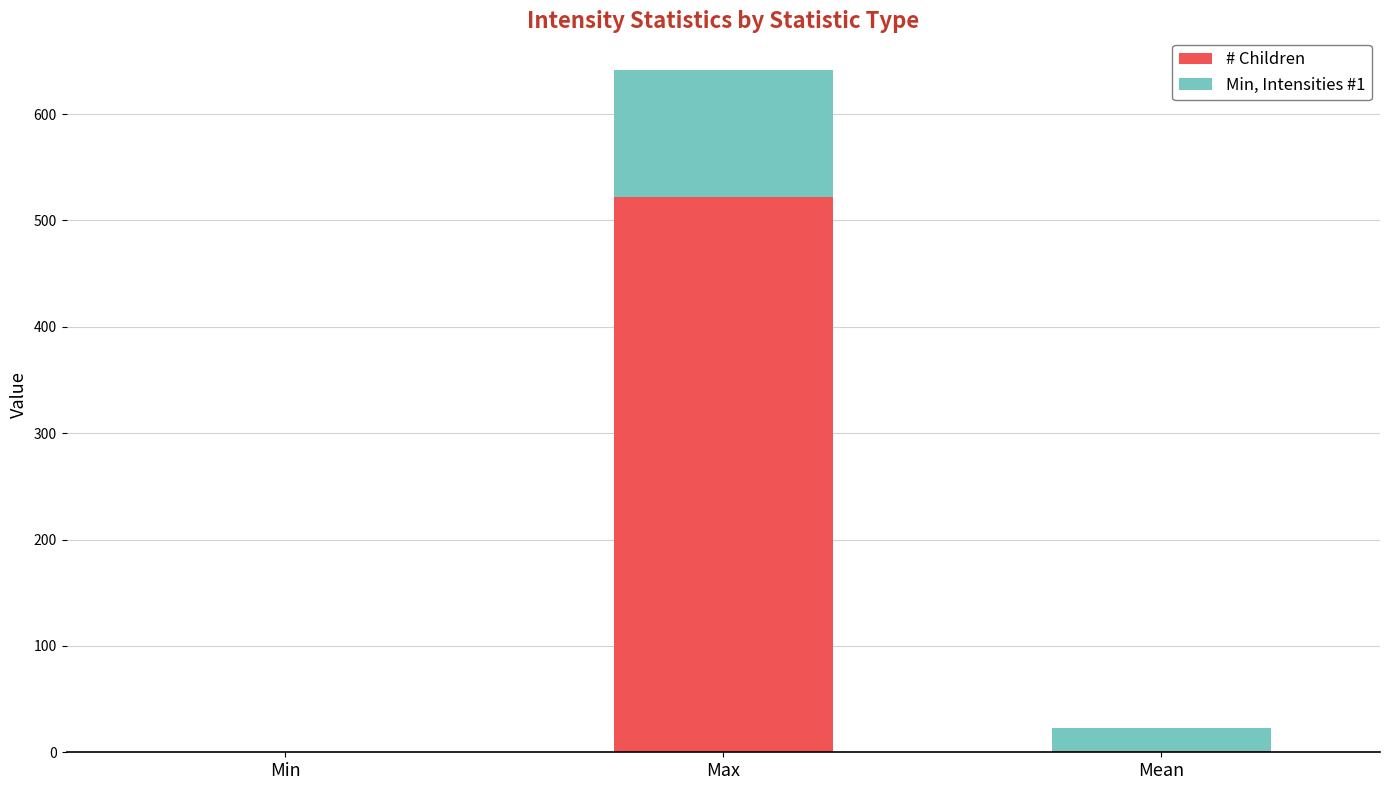

At which category is the sum across all series the highest?

Max